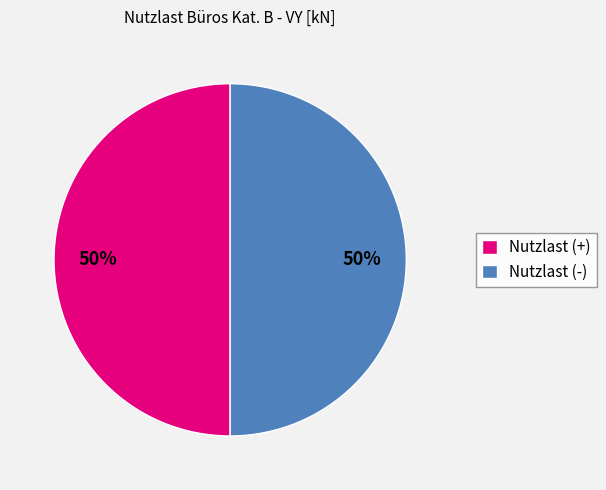

The Nutzlast (+) slice represents 61% of the pie. True or false?

False